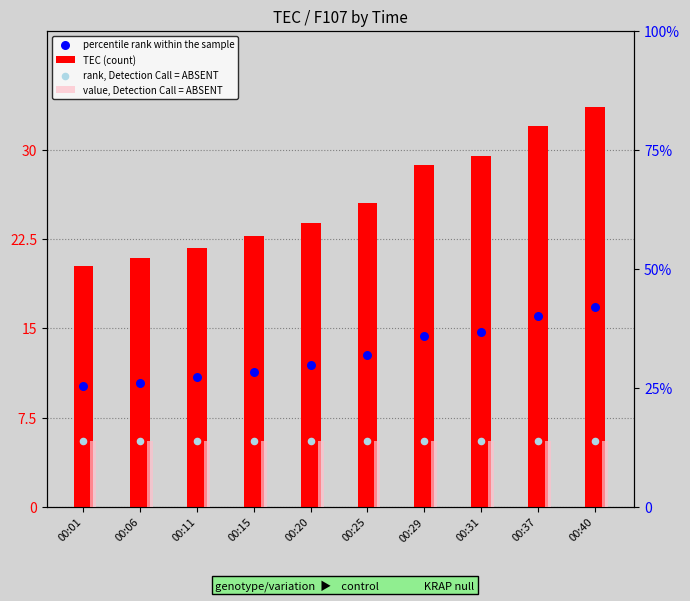

Which series contains the lowest Y value?

percentile rank within the sample